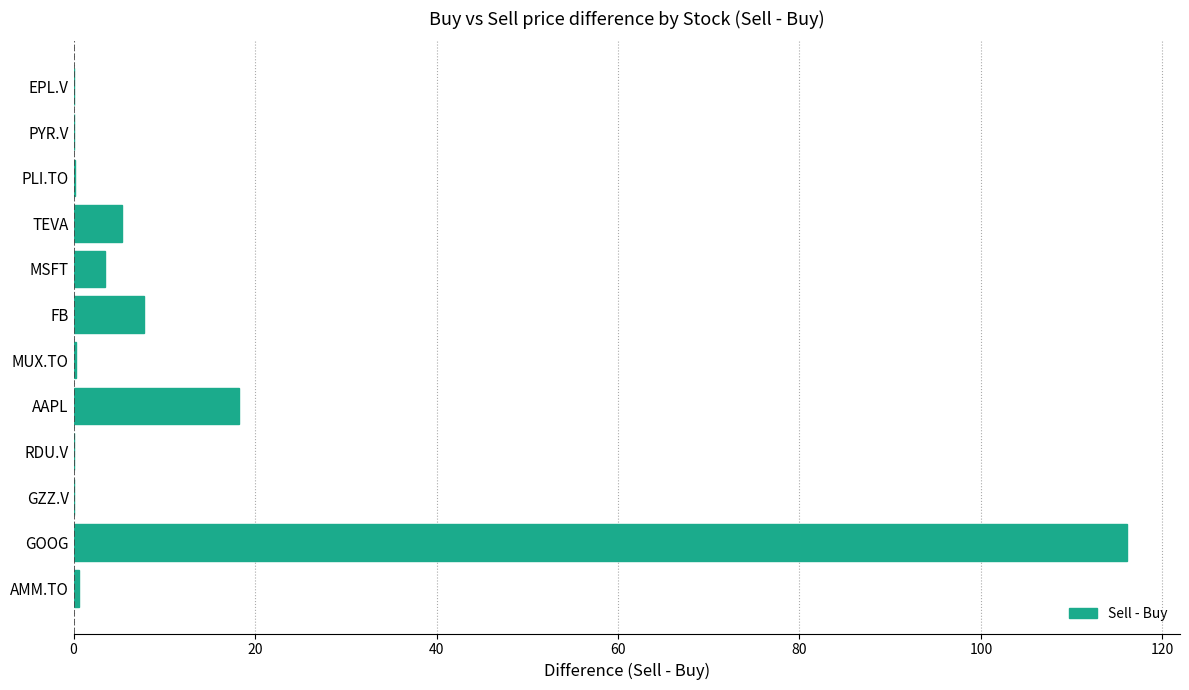

Which has a higher value, AAPL or GZZ.V?

AAPL